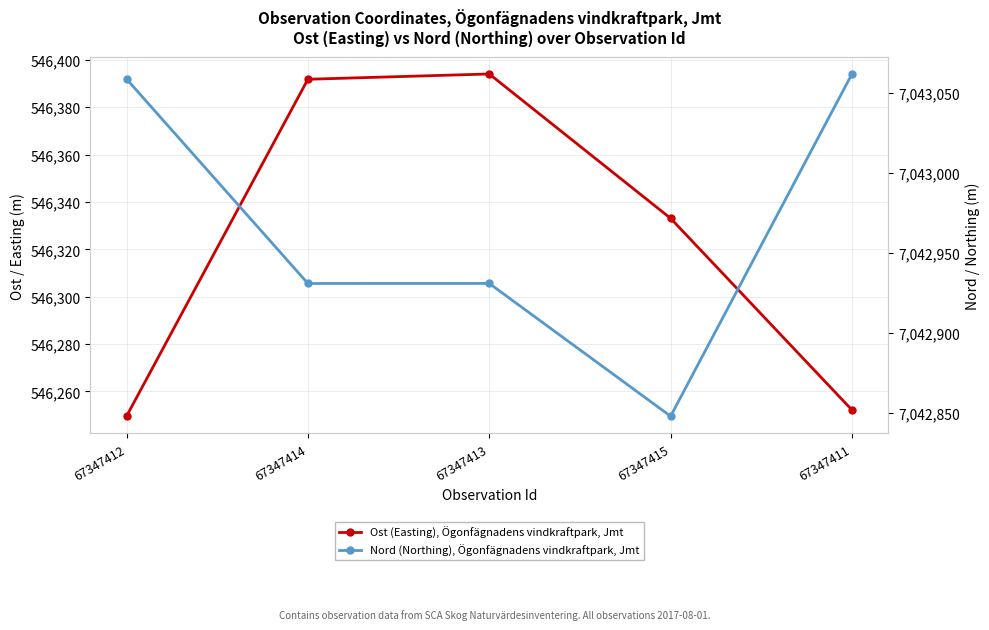

What is the difference between the maximum and second lowest values in the Nord (Northing), Ögonfägnadens vindkraftpark, Jmt series?

131.0